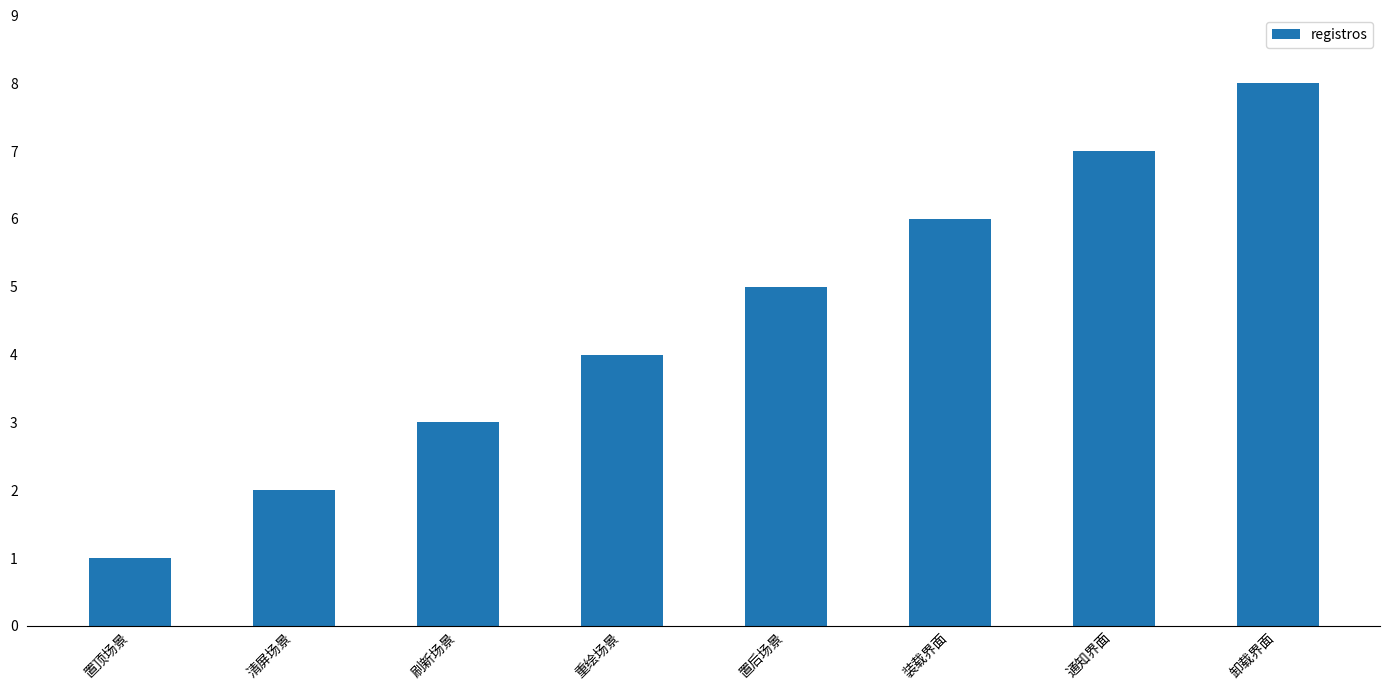

Count the number of data series in this chart.

1